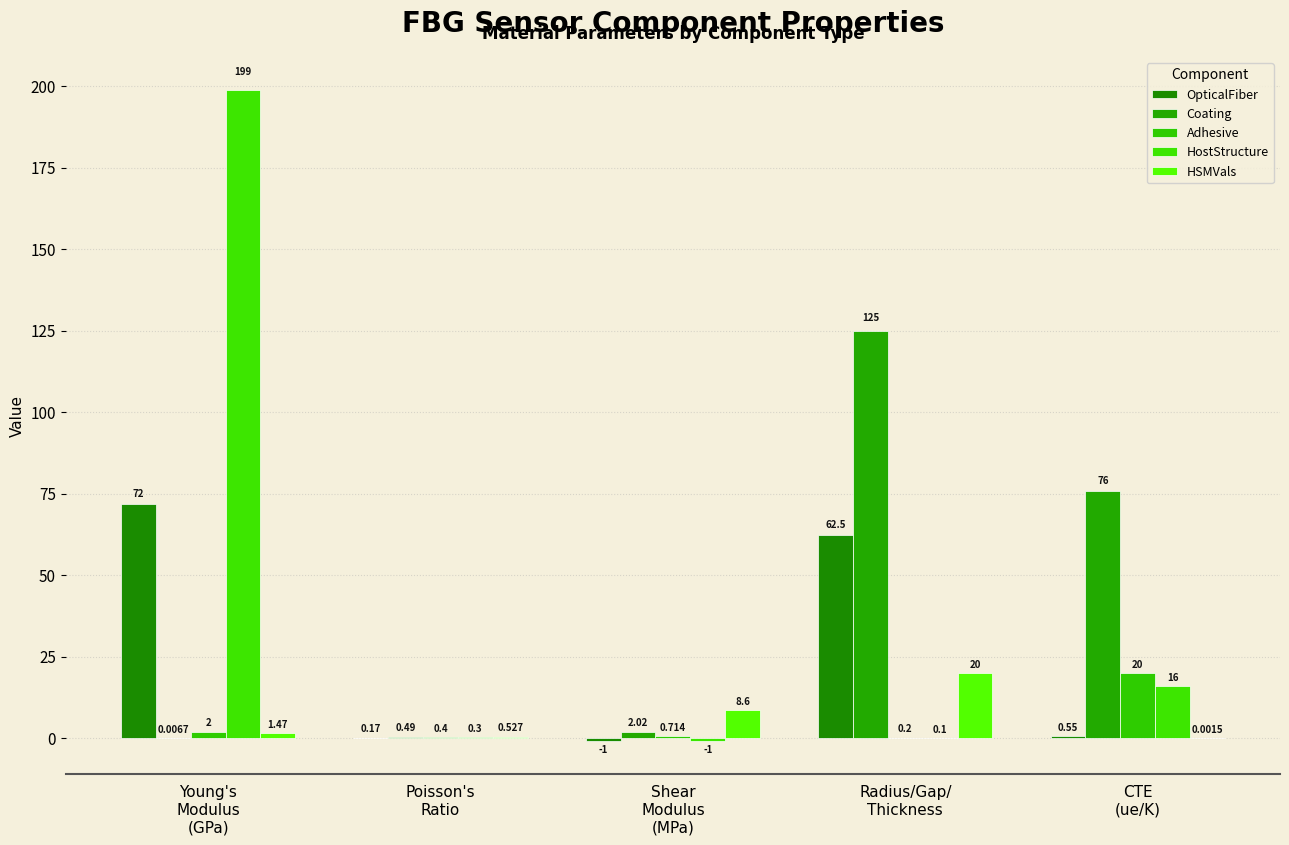

Rank the categories by HSMVals value from lowest to highest.

CTE
(ue/K), Poisson's
Ratio, Young's
Modulus
(GPa), Shear
Modulus
(MPa), Radius/Gap/
Thickness